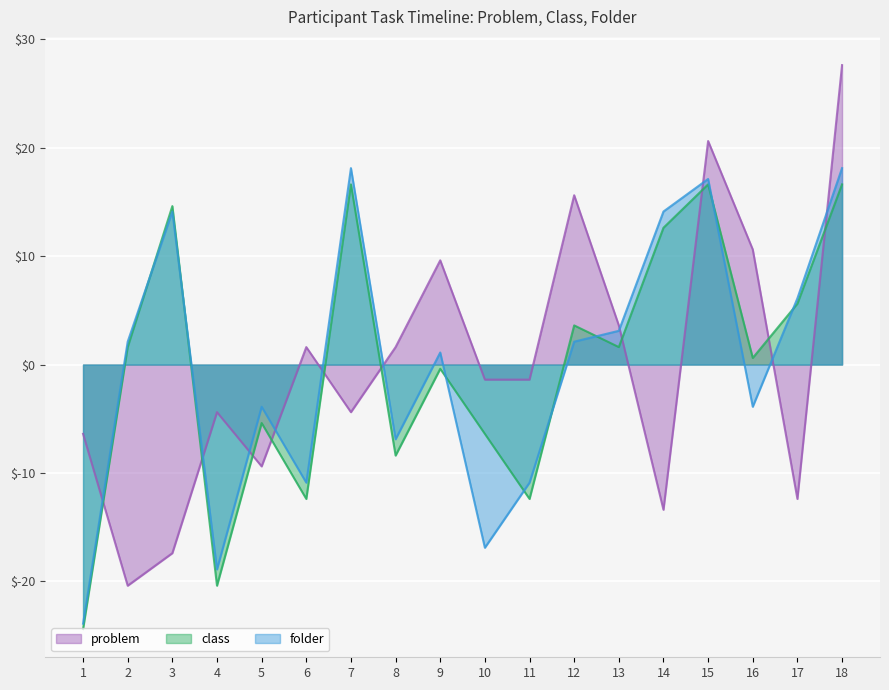

Which series has the largest total across all categories?

class